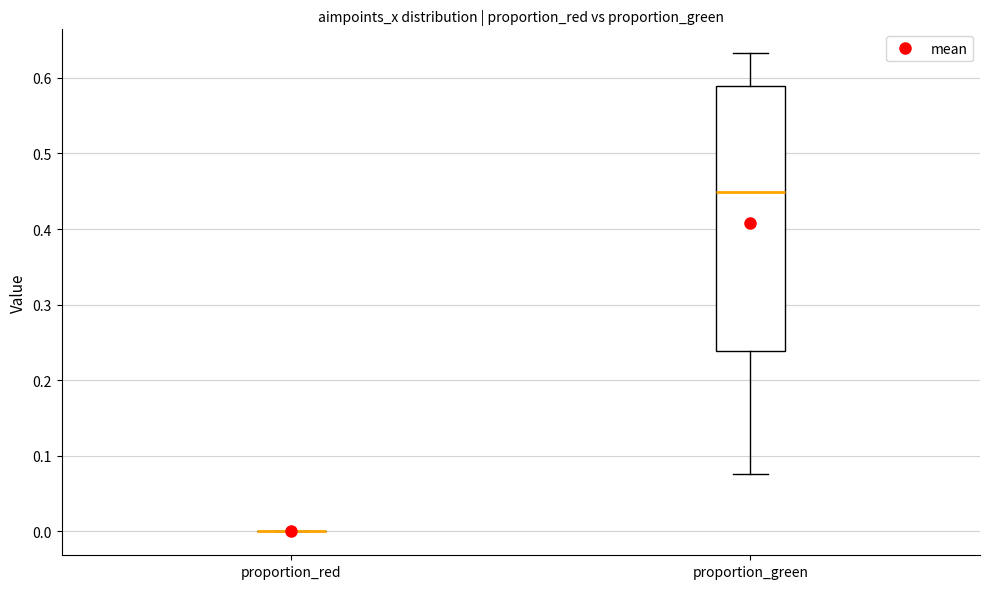

Comparing the boxes themselves (not the whiskers), which one is the tallest?

proportion_green